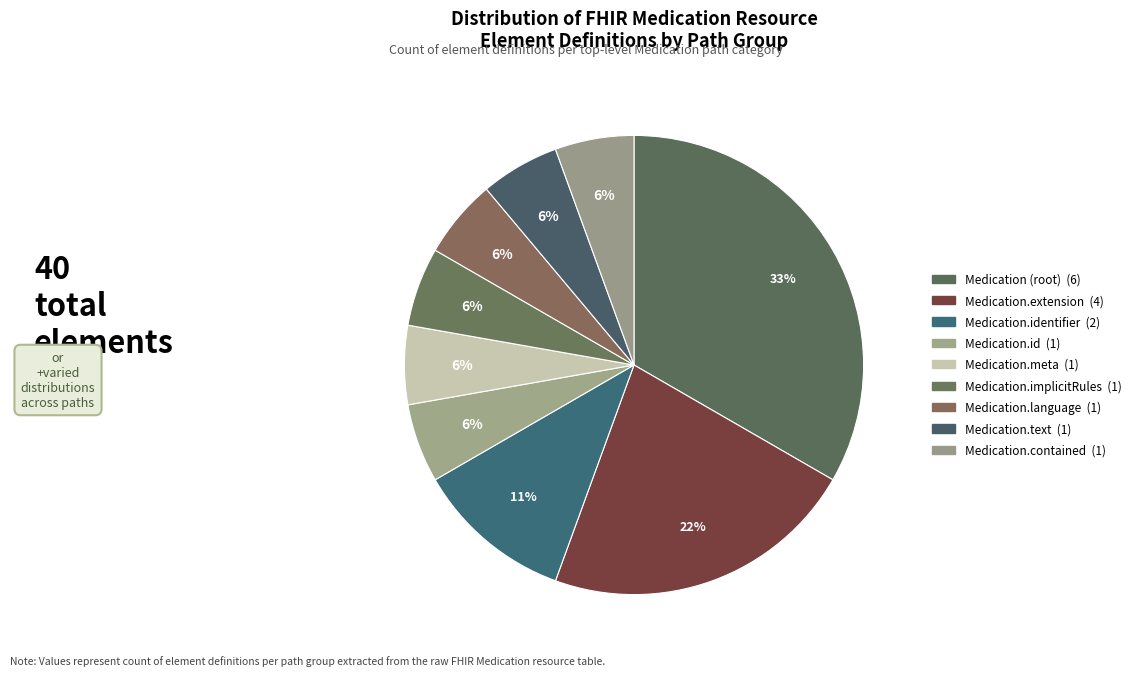

How many slices are in this pie chart?

9